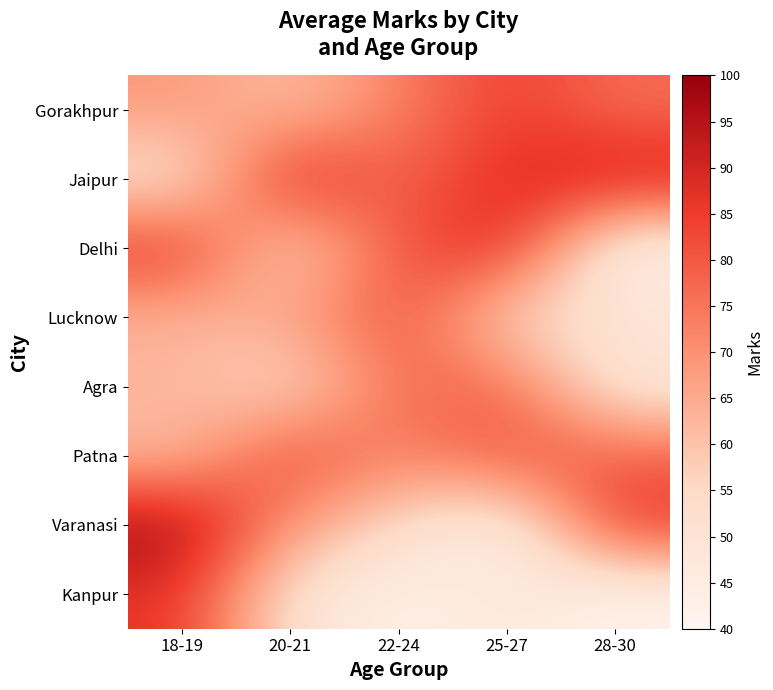

Reading left to right, what are all the values shown in this chart?

Gorakhpur: 18-19=69	20-21=60	22-24=73	25-27=85	28-30=76
Jaipur: 18-19=49	20-21=92	22-24=76	25-27=89	28-30=93
Delhi: 18-19=88	20-21=53	22-24=81	25-27=90	28-30=41
Lucknow: 18-19=62	20-21=66	22-24=83	25-27=54	28-30=51
Agra: 18-19=64	20-21=52	22-24=77	25-27=78	28-30=47
Patna: 18-19=60	20-21=85	22-24=71	25-27=82	28-30=79
Varanasi: 18-19=99	20-21=68	22-24=54	25-27=42	28-30=87
Kanpur: 18-19=87	20-21=50	22-24=43	25-27=48	28-30=41